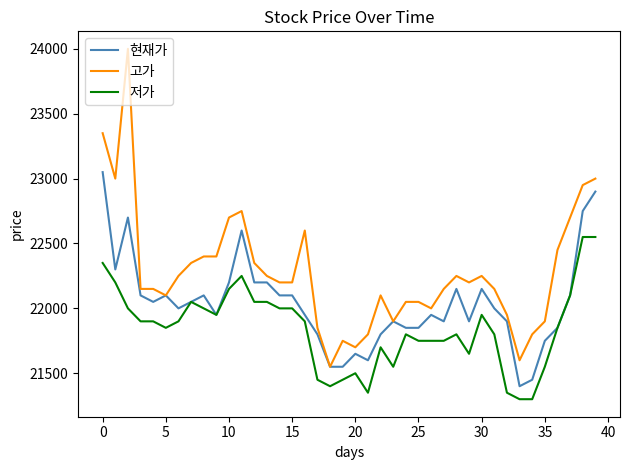

Which series has the largest range (max minus min)?

고가